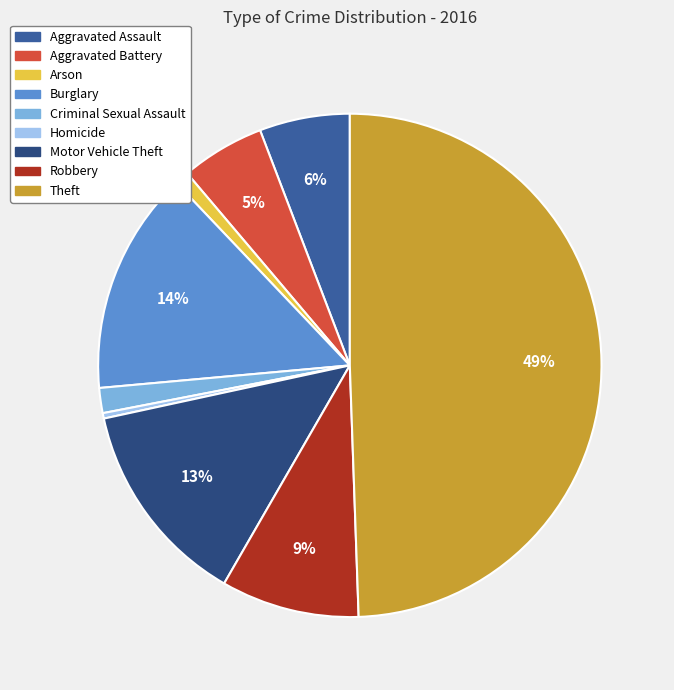

How many segments does this pie chart have?

9